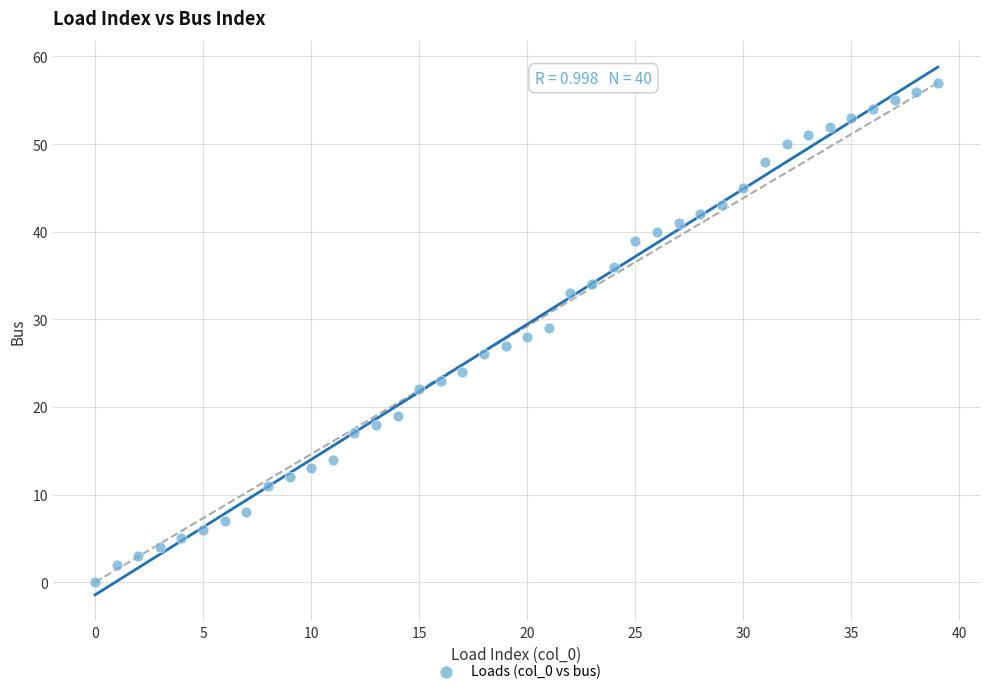

What is the range of Y values (max minus min)?

57